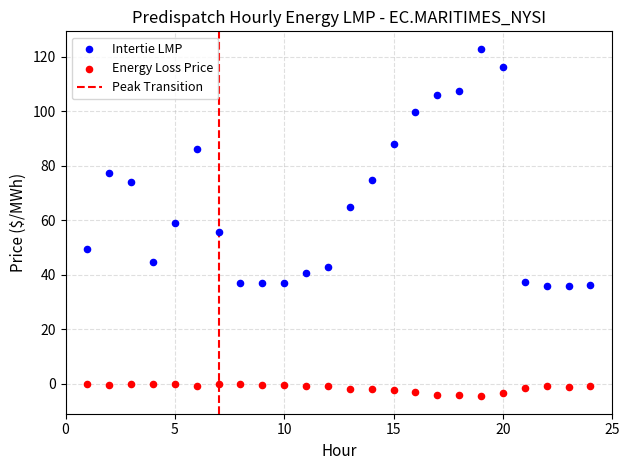

Across all data points, what is the range of Y values (max minus min)?

127.5